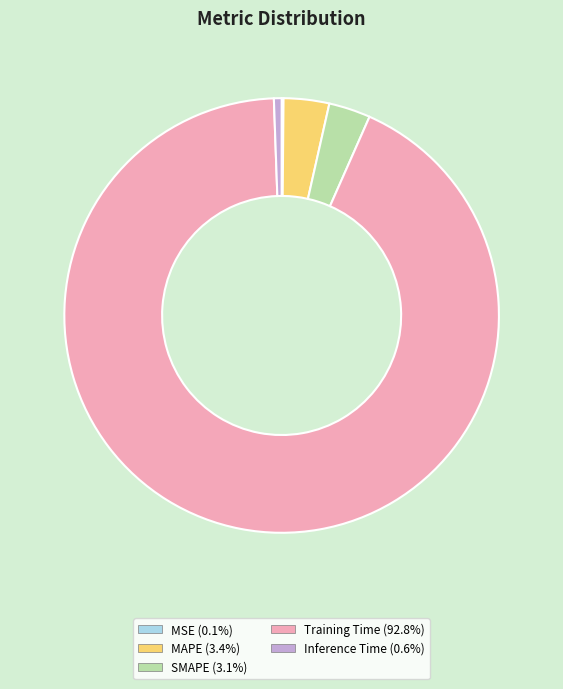

Which category has the biggest portion of the pie?

Training Time